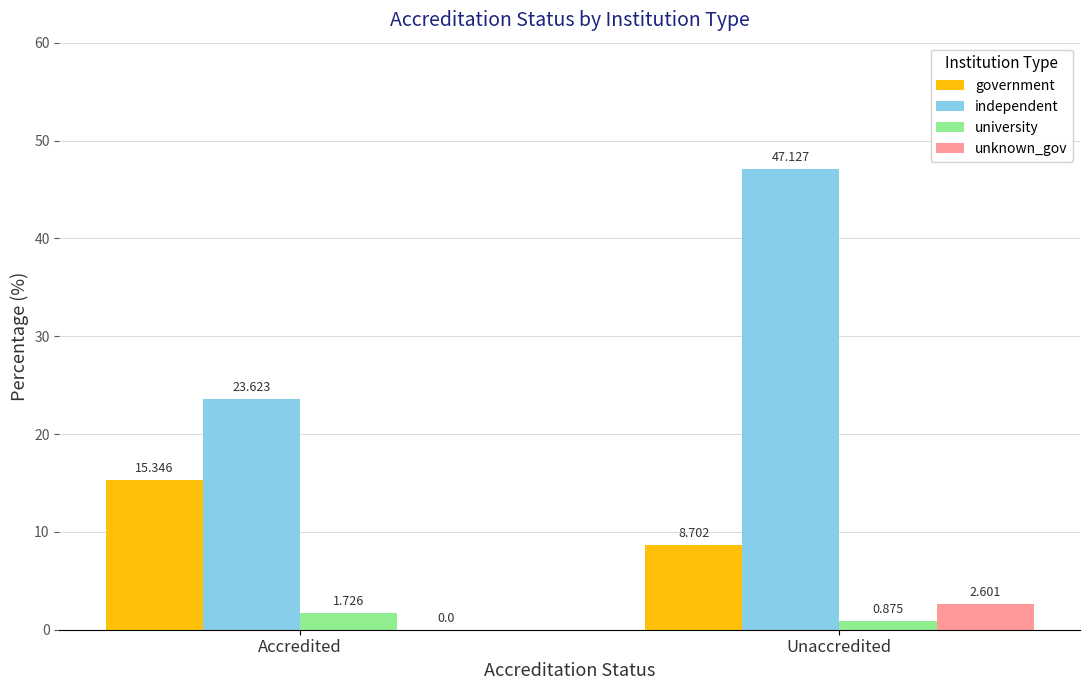

Is it true that unknown_gov equals 2.6 at Unaccredited?

True